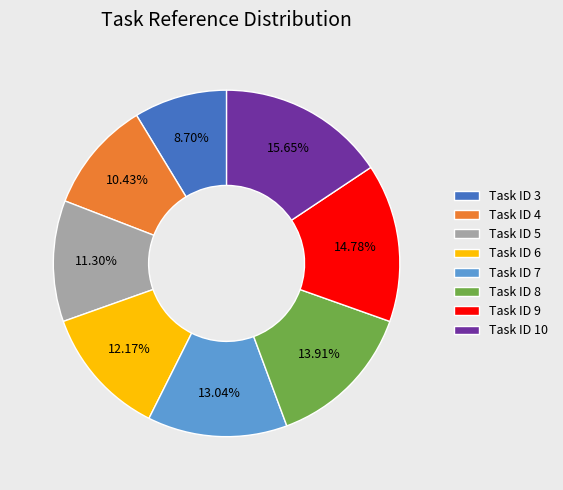

Which category has the smallest portion of the pie?

Task ID 3